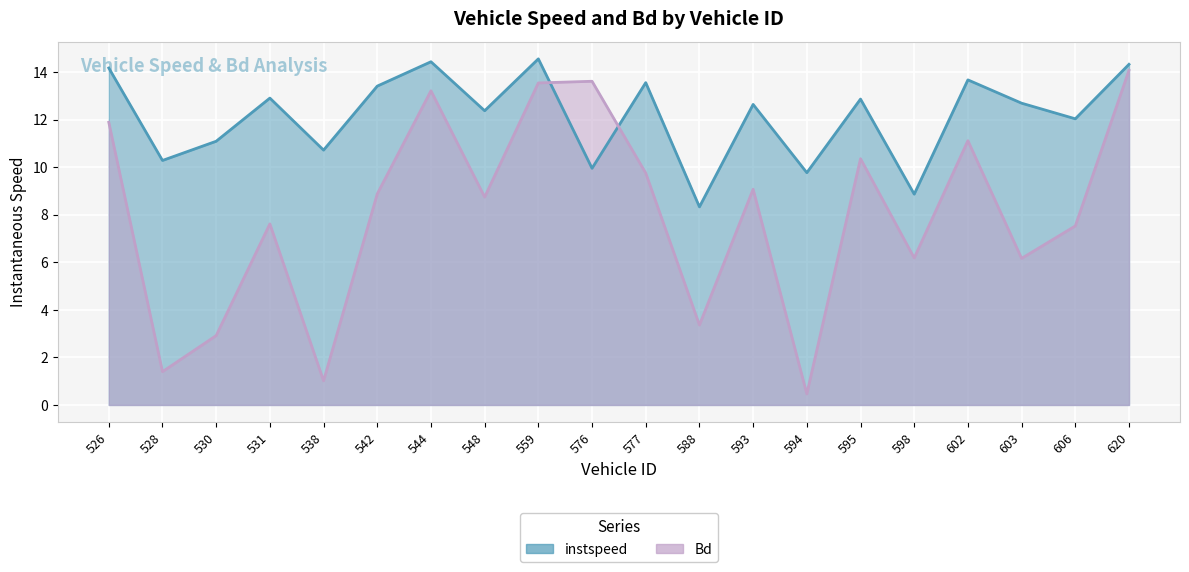

At how many categories does at least one series exceed 6?

20